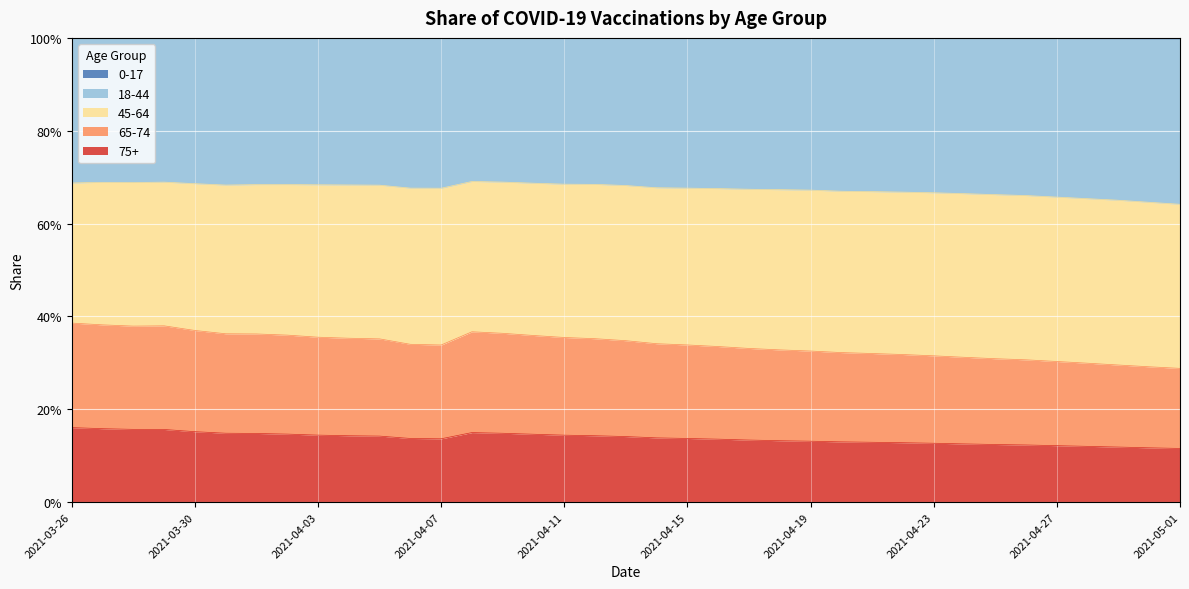

How many lines are shown in the chart?

4